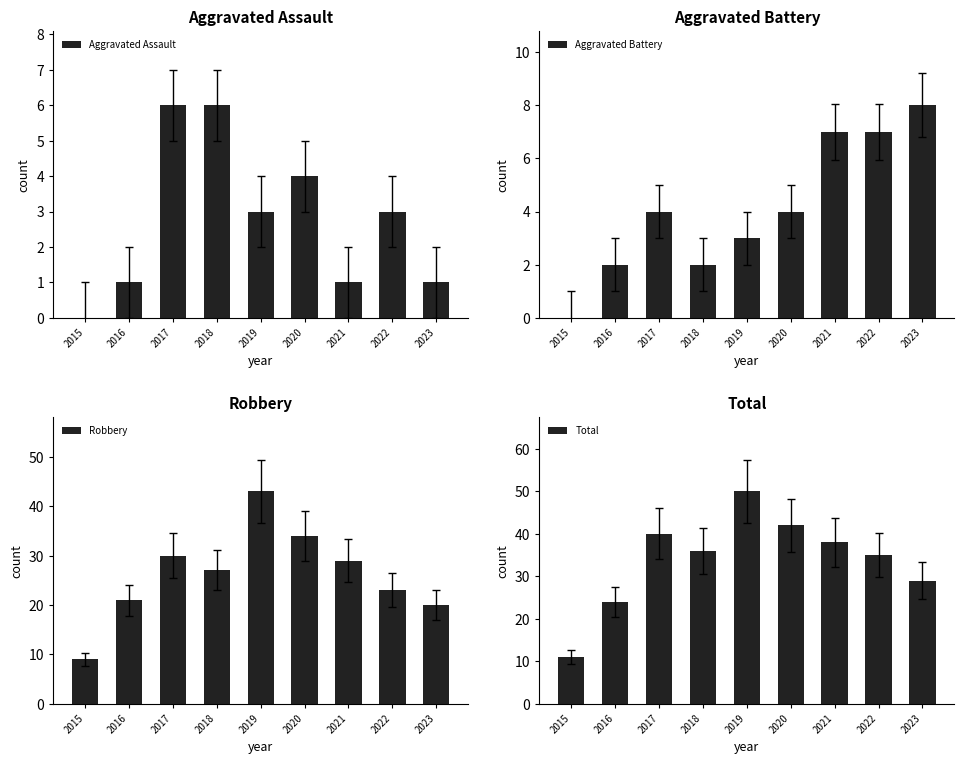

What is the sum of all Robbery values?

236